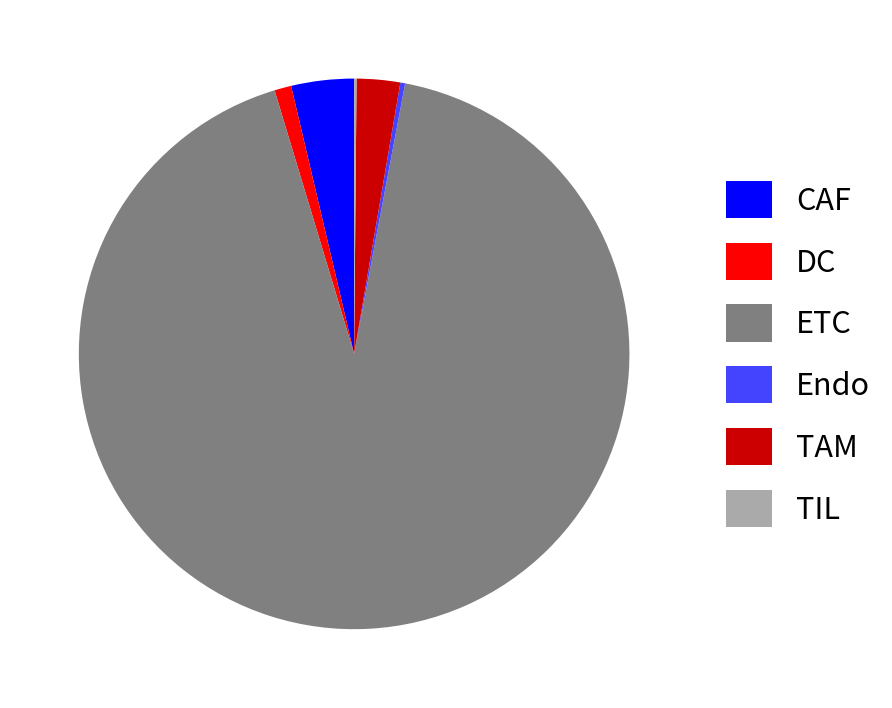

Which slice represents more than half of the pie?

ETC